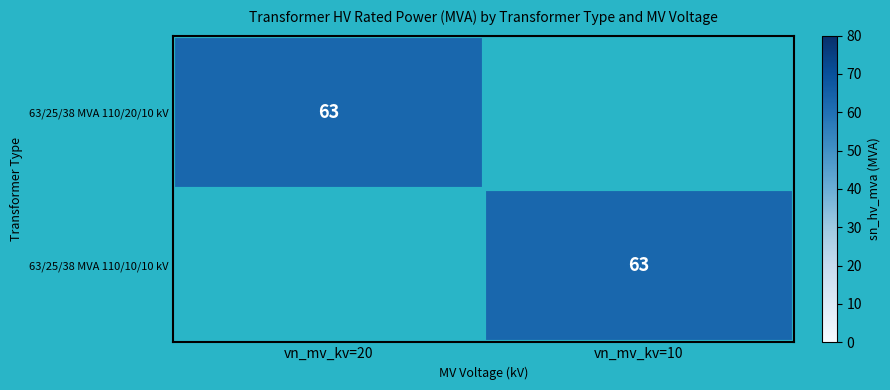

The 63/25/38 MVA 110/20/10 kV series shows 63 at vn_mv_kv=20. True or false?

True